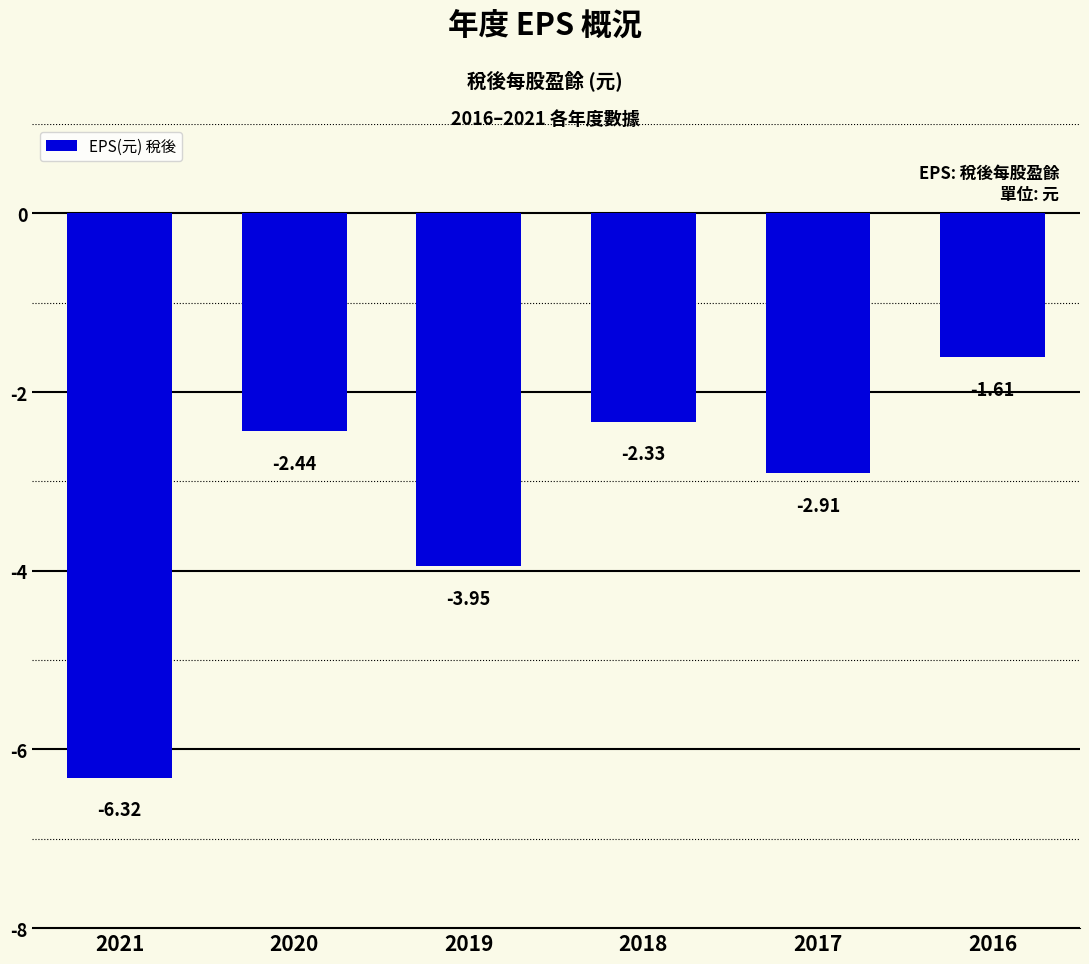

At which label is the value closest to -3?

2017